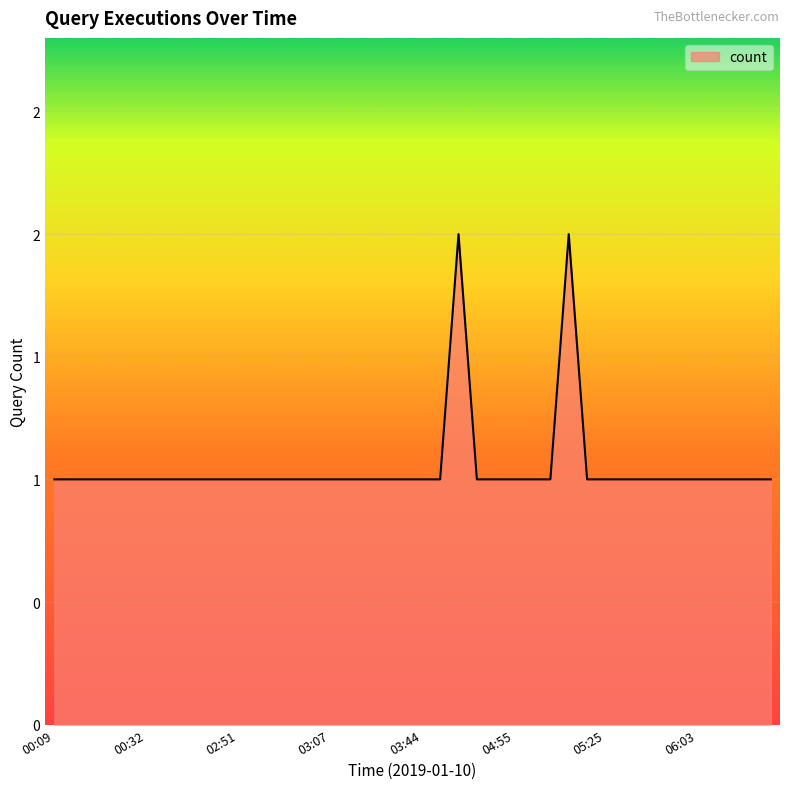

Does the chart have visible grid lines?

Yes